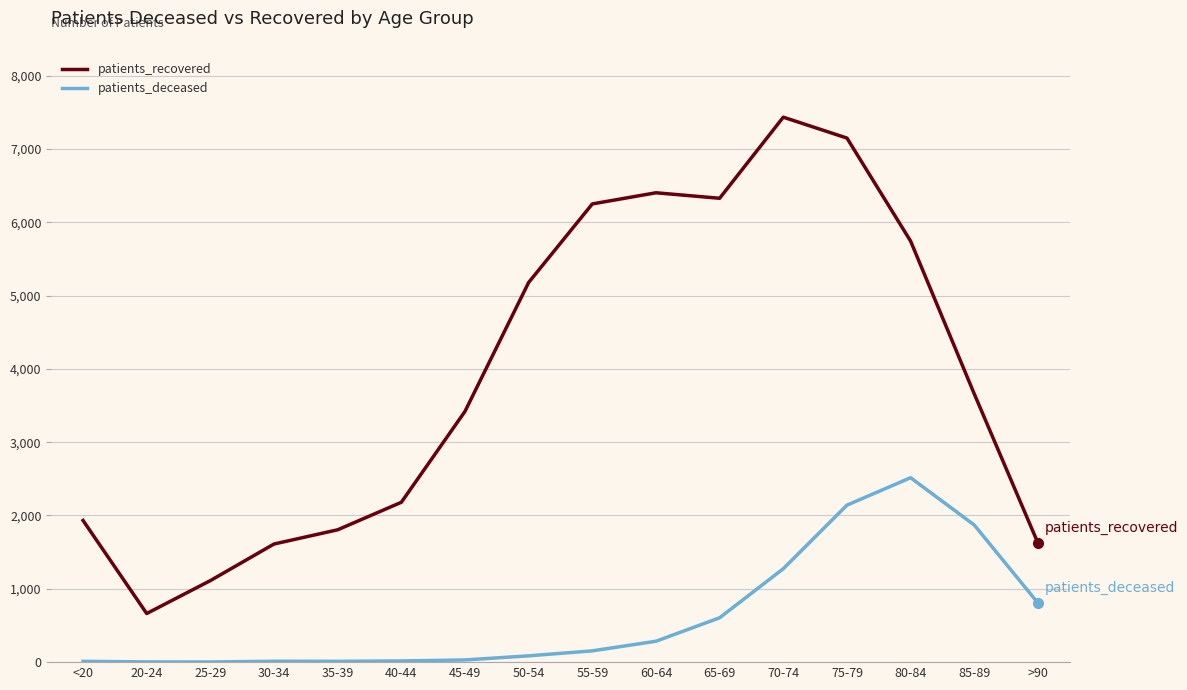

What position from the left is 30-34?

4